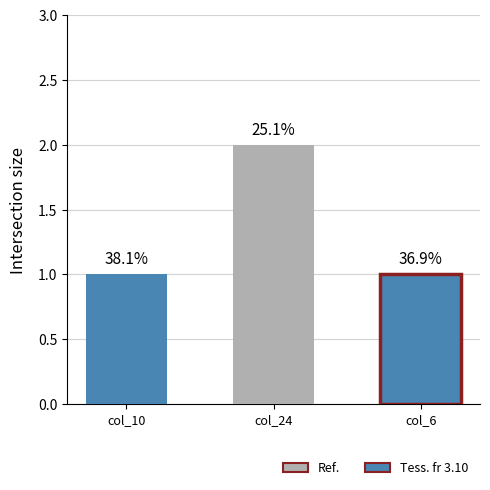

Does the chart contain stacked bars?

No